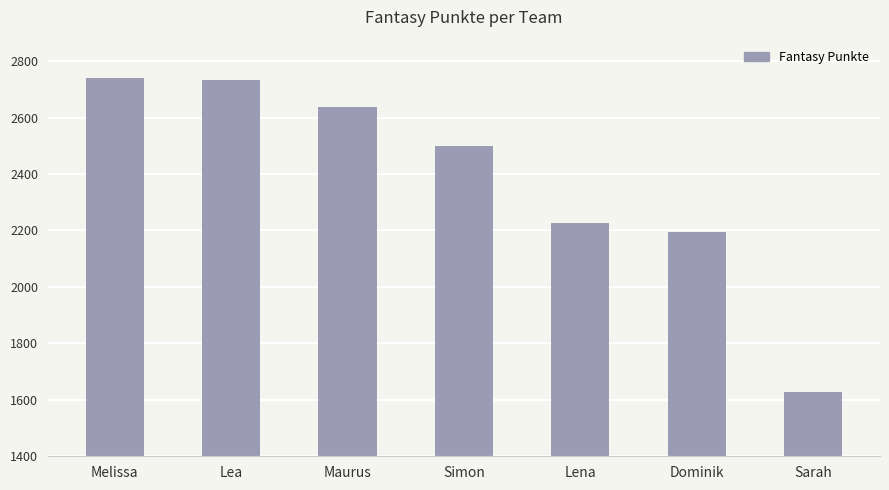

How many values are below 2498?

3